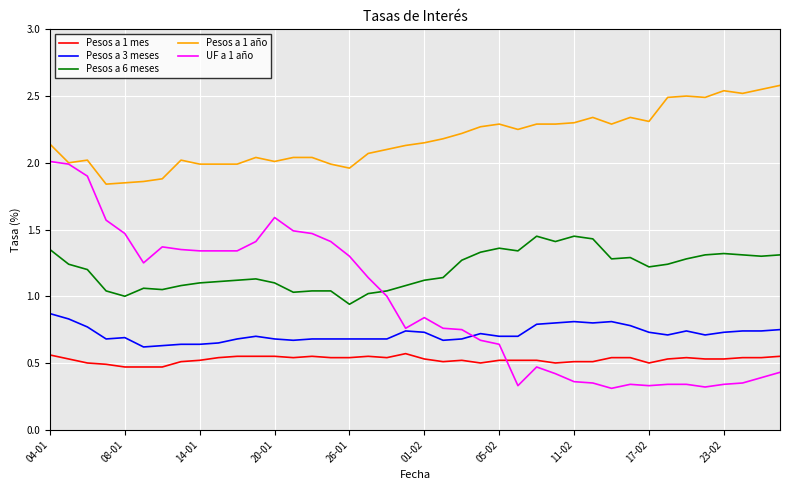

Does the chart display data point markers on the line(s)?

No